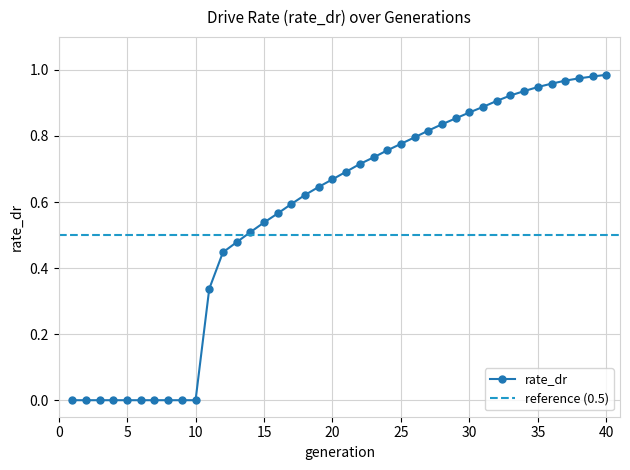

Count the number of categories in the chart.

40